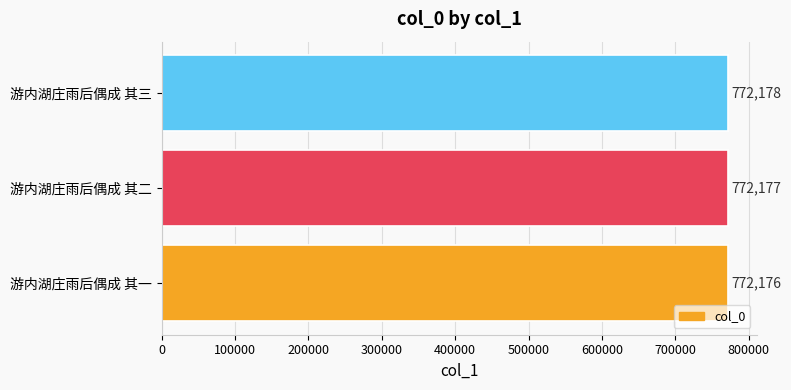

Is it true that the value at 游内湖庄雨后偶成 其一 is 772176?

True